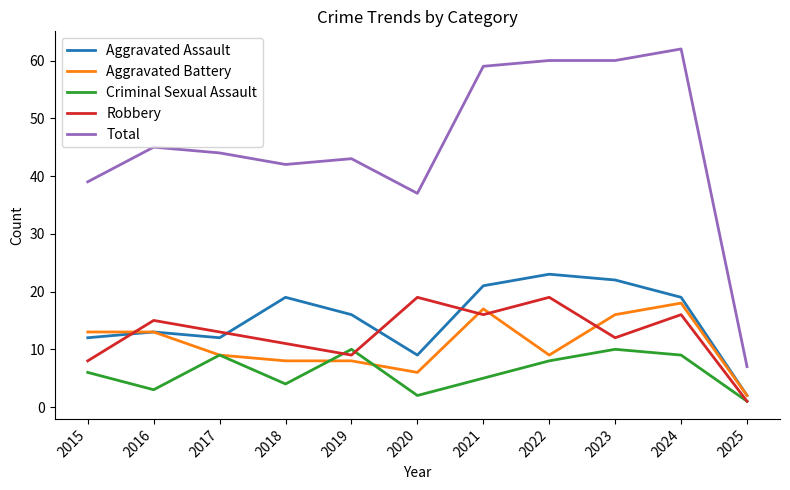

Which series has the largest total across all categories?

Total